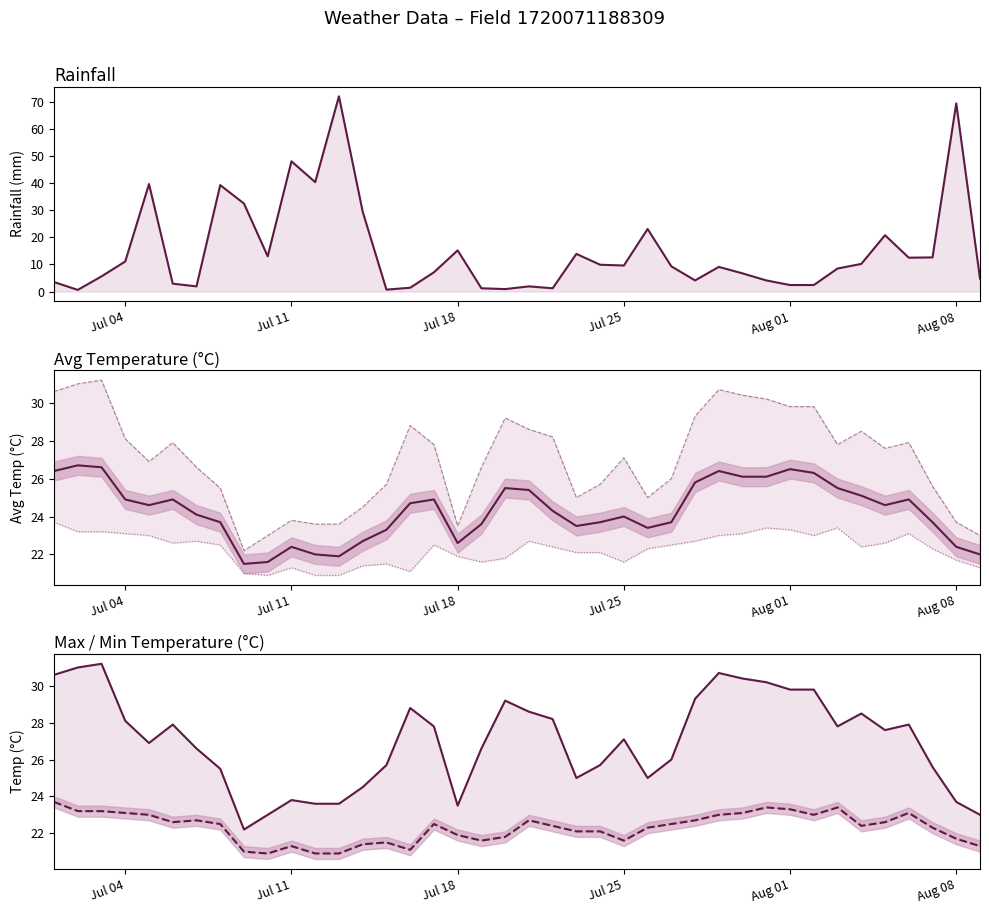

Which series ends up on top after the final intersection of rainfall_mm and min_temp_c?

min_temp_c